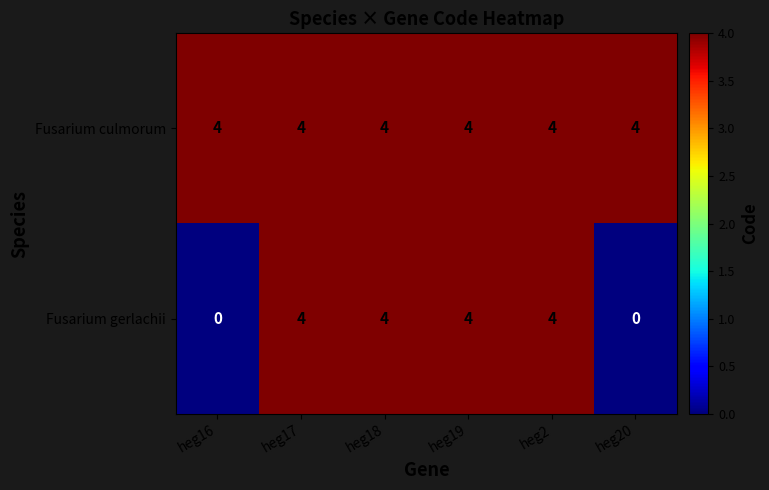

What is the maximum value for Fusarium gerlachii?

4